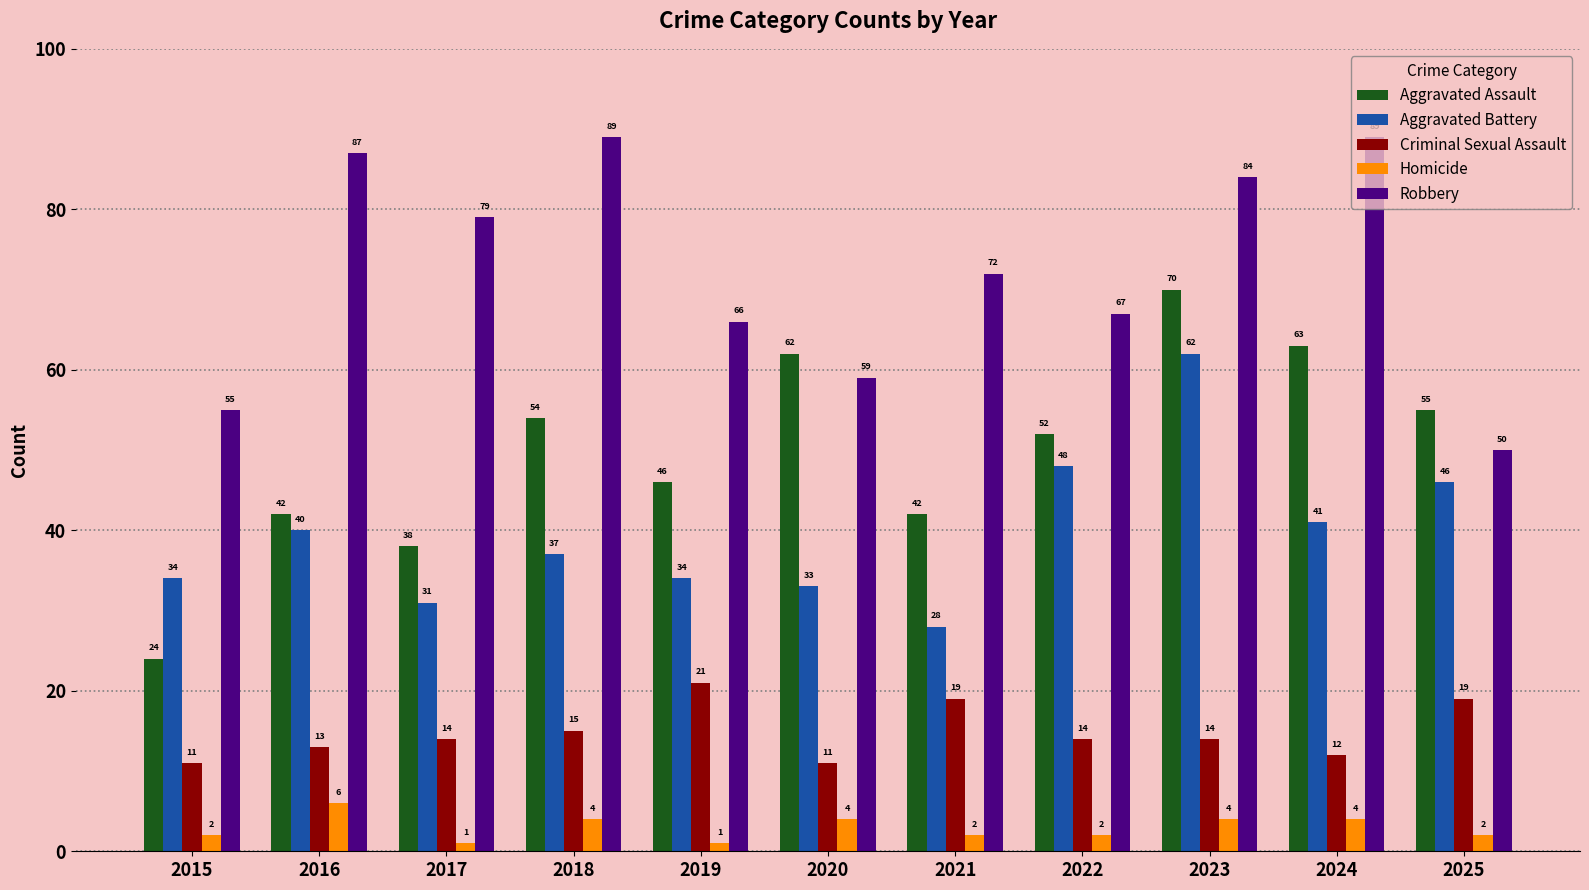

What is the total value across all series at 2022?

183